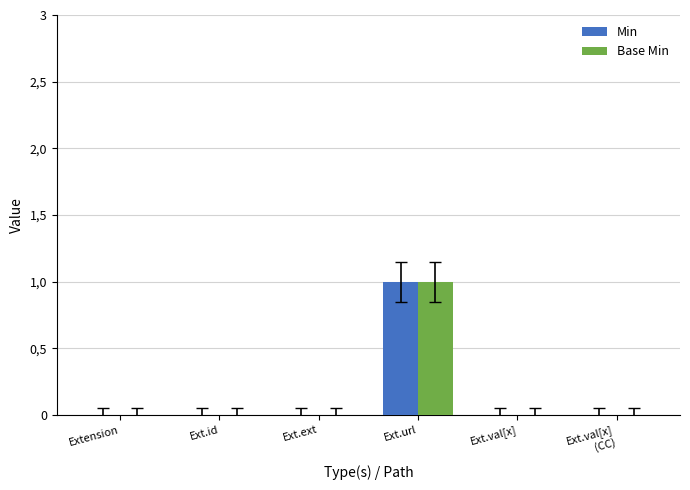

Reading right to left, extract all data points from this chart.

Min: Ext.val[x]
(CC)=0	Ext.val[x]=0	Ext.url=1	Ext.ext=0	Ext.id=0	Extension=0
Base Min: Ext.val[x]
(CC)=0	Ext.val[x]=0	Ext.url=1	Ext.ext=0	Ext.id=0	Extension=0